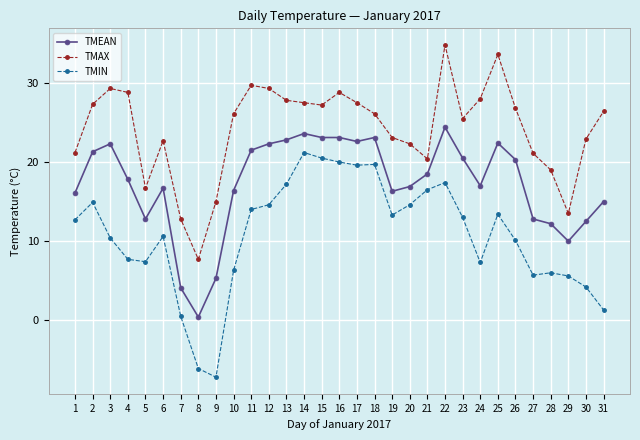

Which series has the largest total across all categories?

TMAX